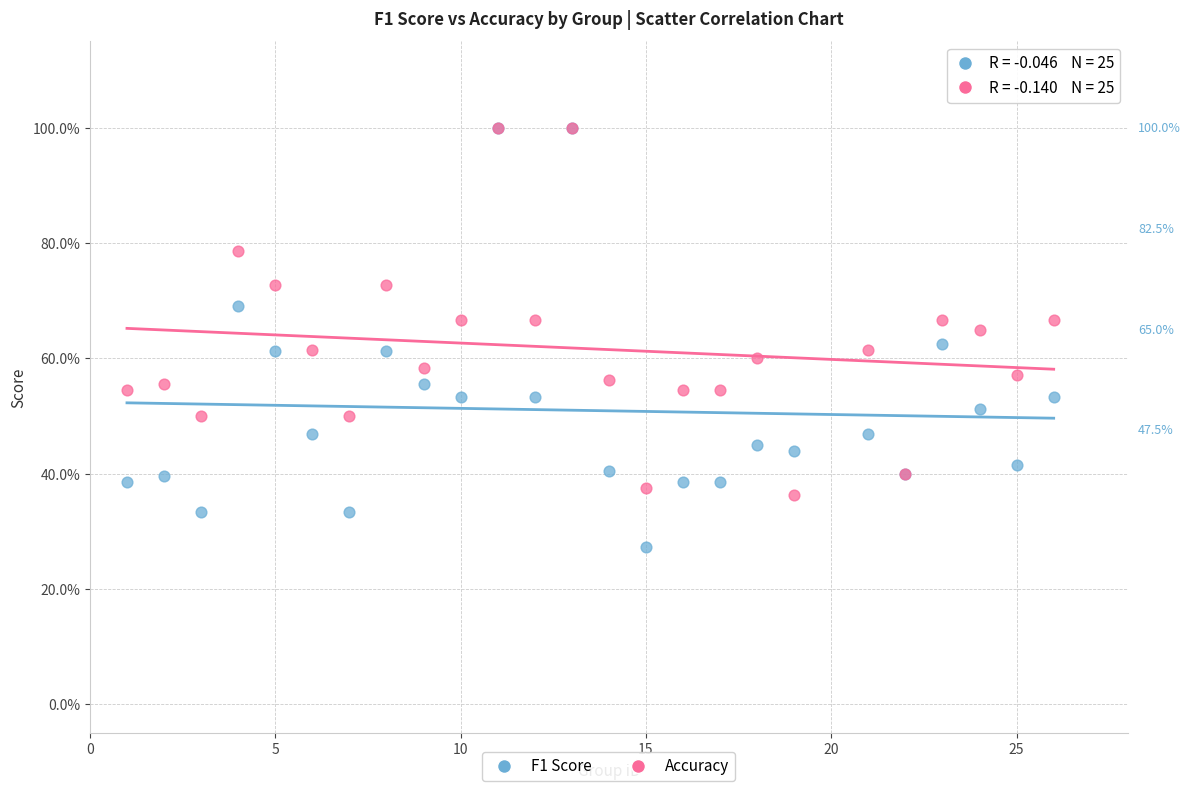

Which series has the widest spread of Y values?

F1 Score